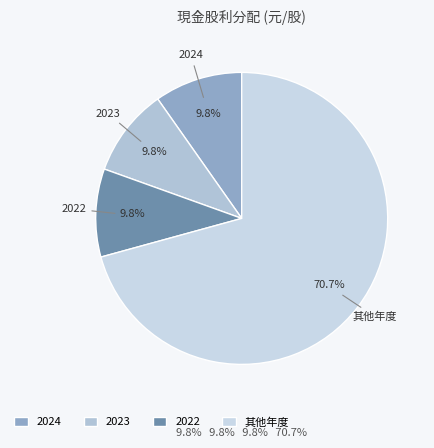

Does any single category account for the majority?

Yes